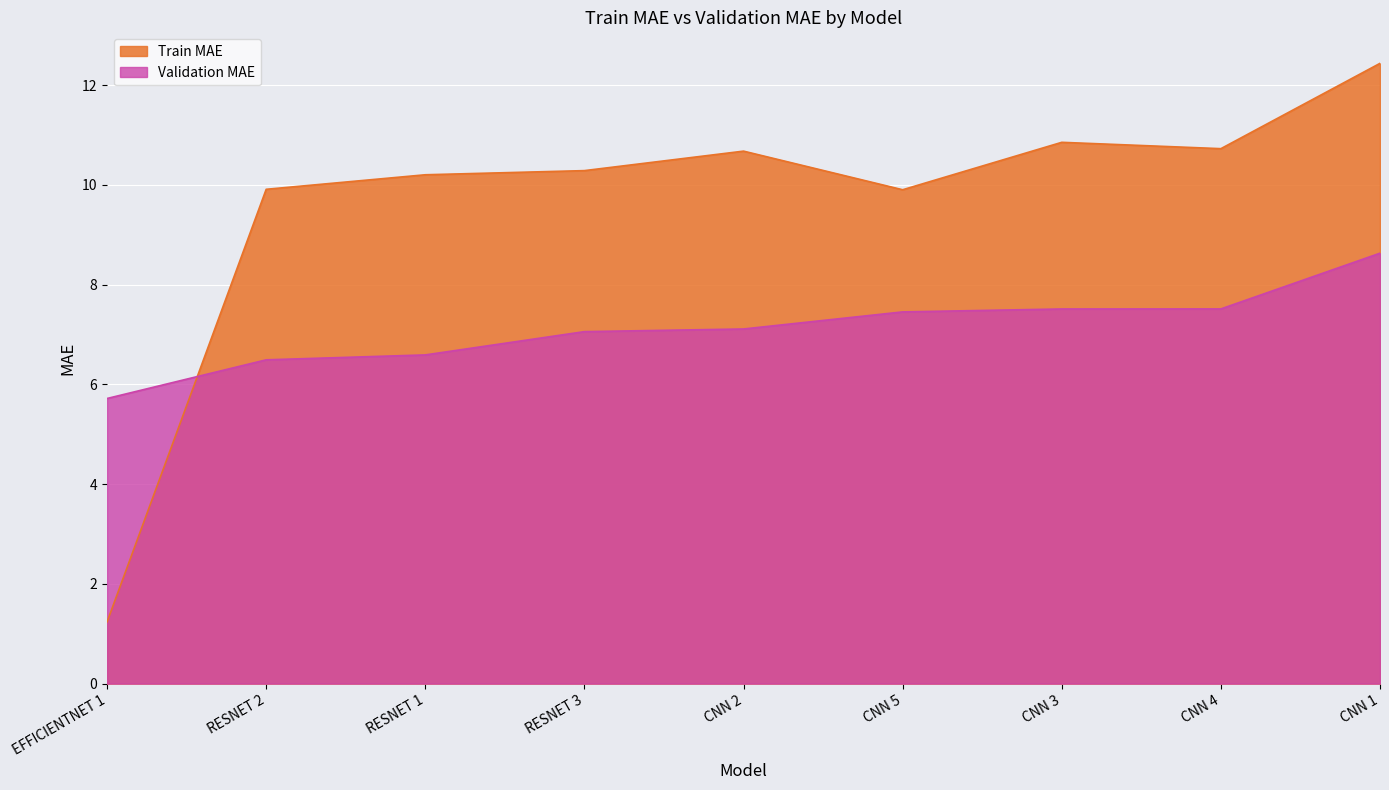

Where does the Train MAE series first go above 10?

RESNET 1